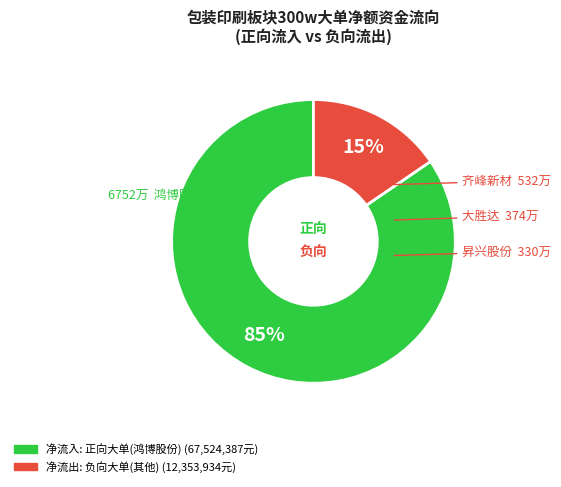

To the nearest percent, what is the average slice percentage?

50%